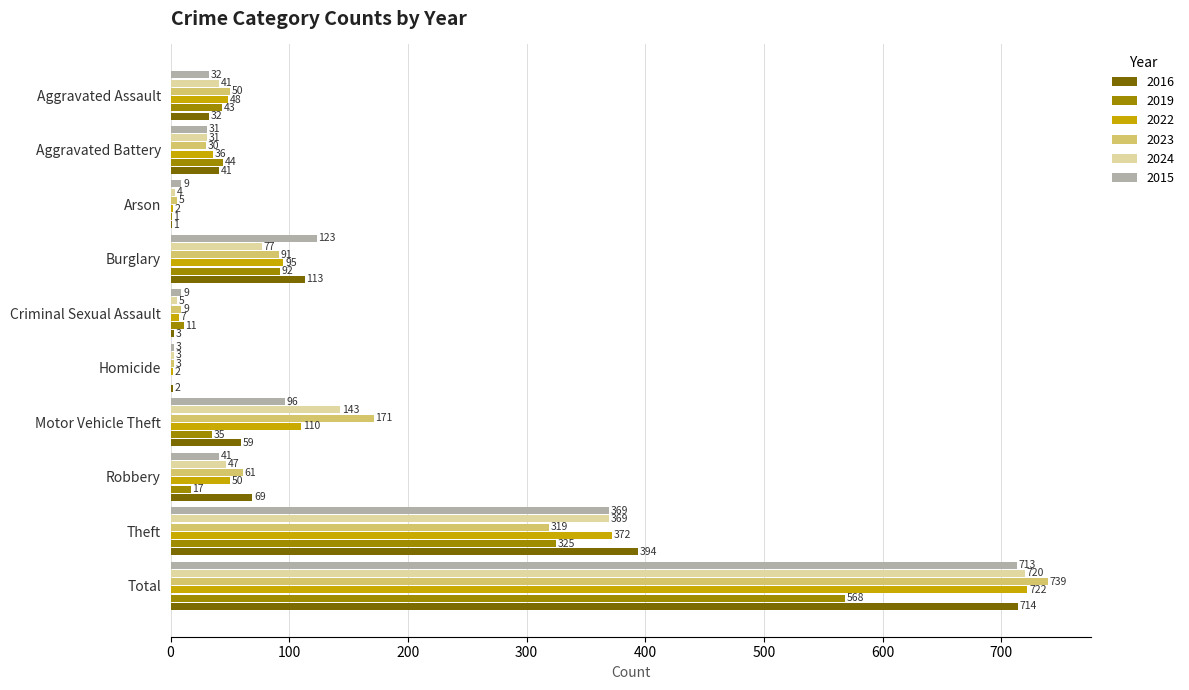

What is the total value across all series at Total?

4176